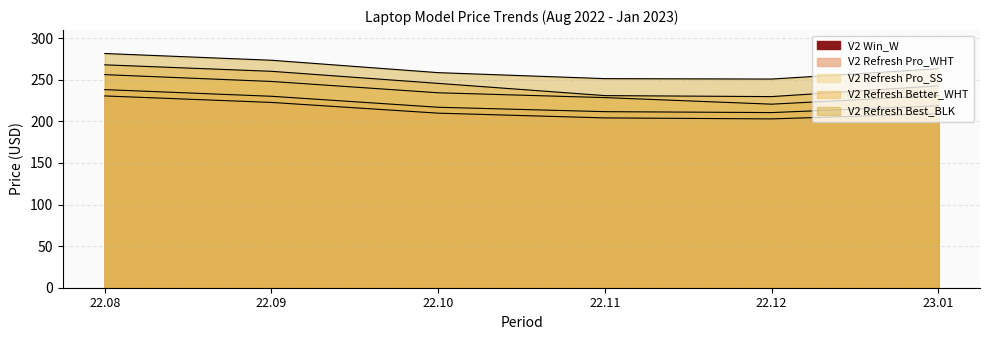

What is the sum of all V2 Win_W values?

1279.2